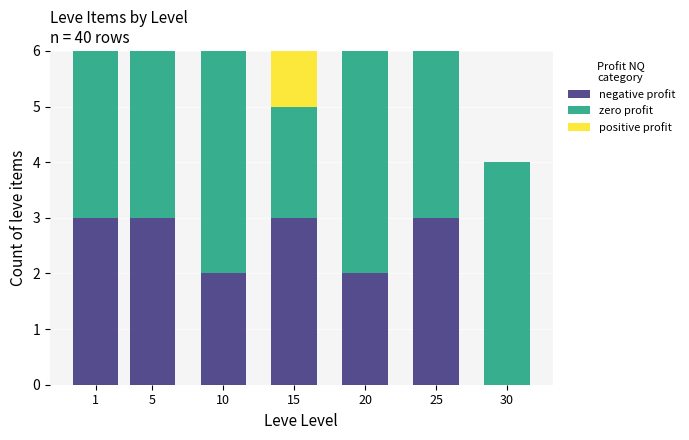

What is the total value across all series at 30?

4